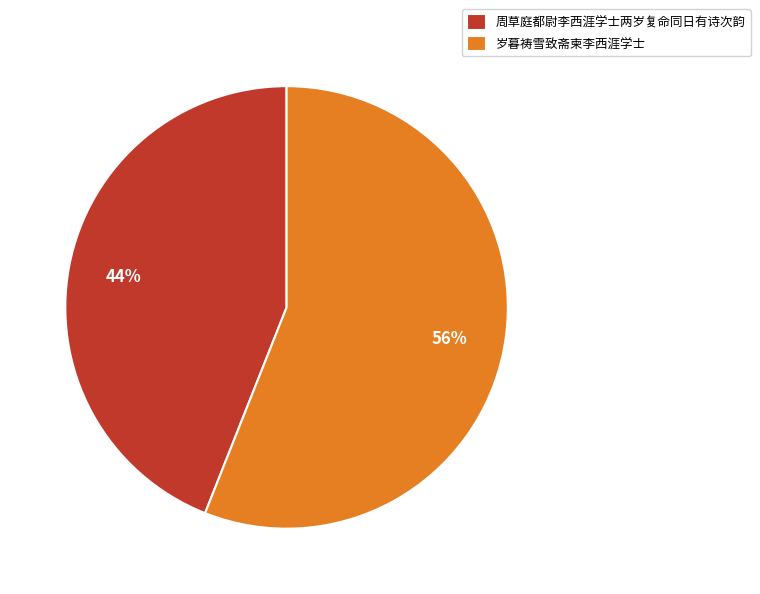

Is it true that 周草庭都尉李西涯学士两岁复命同日有诗次韵 is 44% of the pie?

True